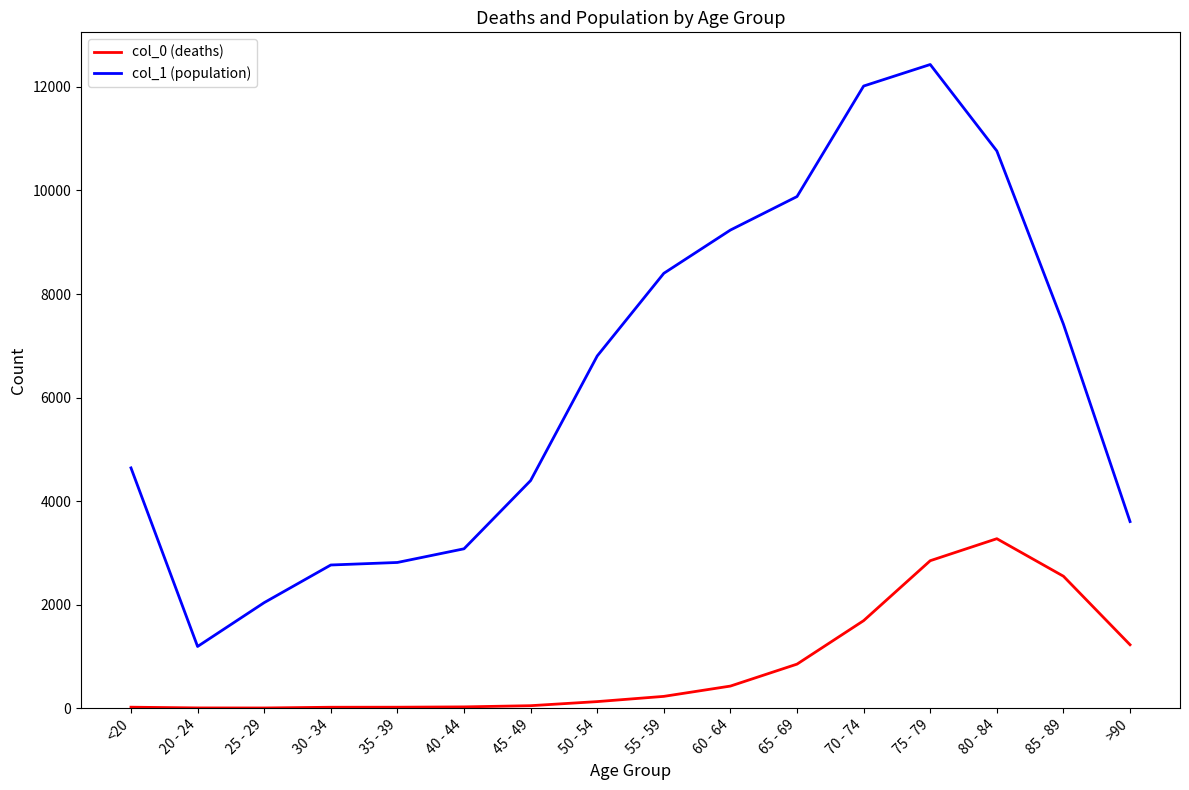

At which category is the sum across all series the highest?

75 - 79